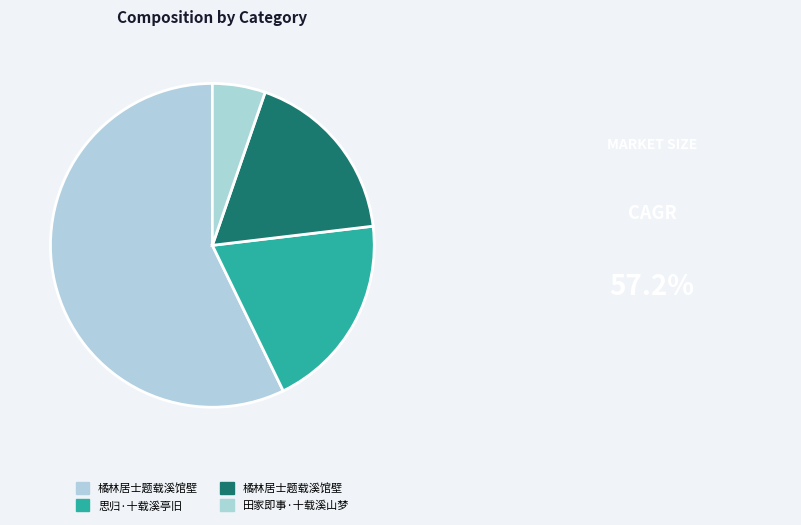

Which slice is the smallest?

田家即事·十载溪山梦